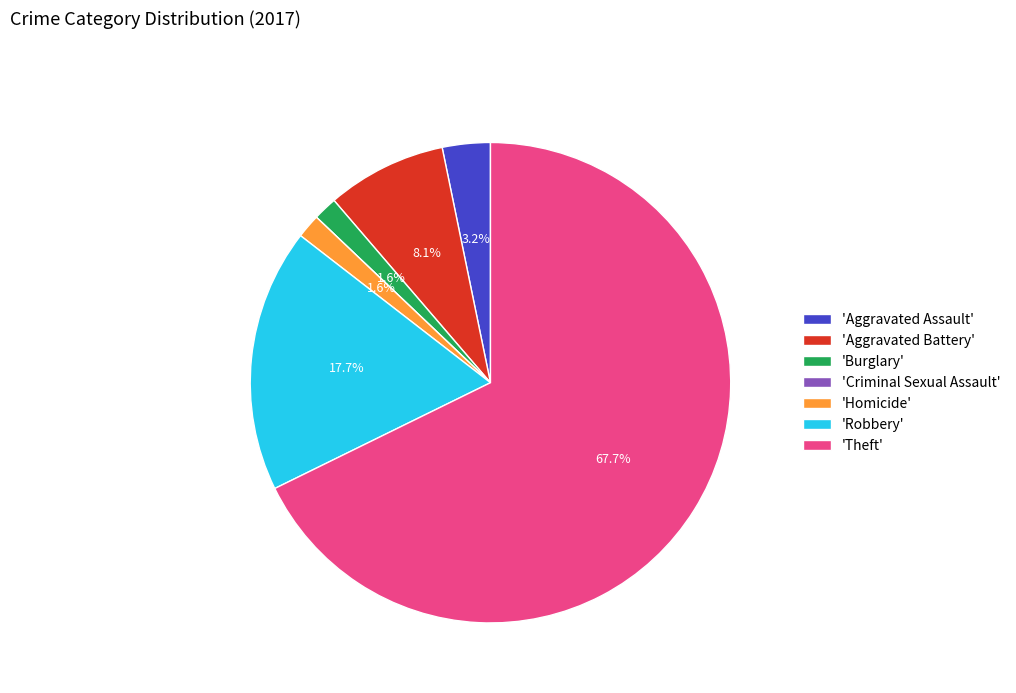

Which category has the biggest portion of the pie?

'Theft'